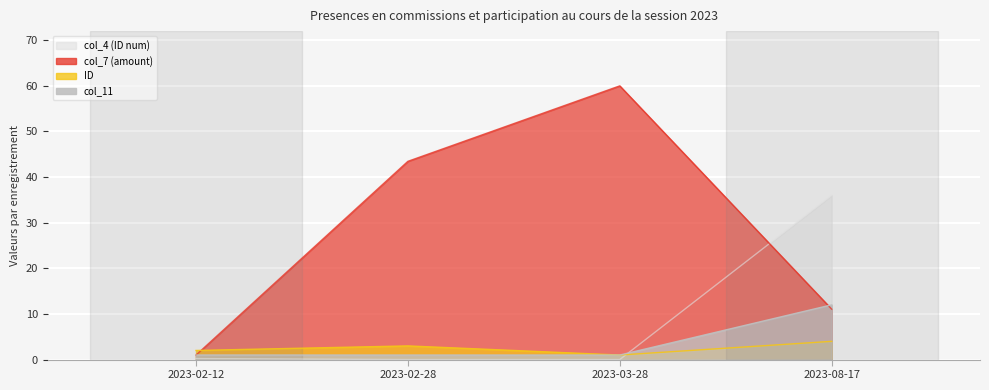

At which label is ID closest to 2?

2023-02-12